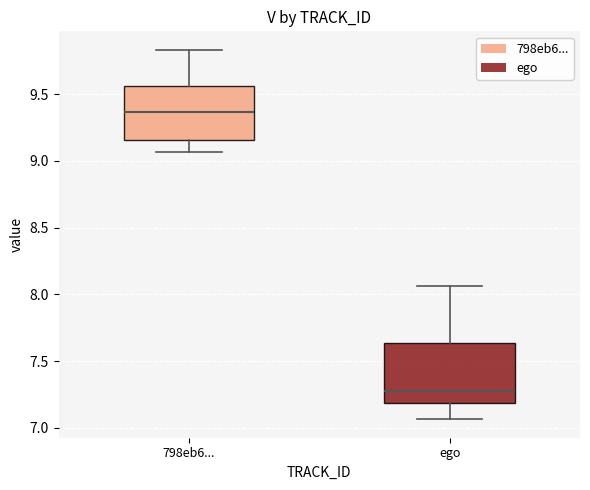

Reading left to right, read every box against the y-axis: the position of its median line, the range the box covers, and the ends of its whiskers. The values are not printed on the chart, so give them approximately, as read against the axis.

798eb6...: median 9.35, box 9.15 to 9.55, whiskers 9.05 to 9.85
ego: median 7.25, box 7.20 to 7.65, whiskers 7.05 to 8.05